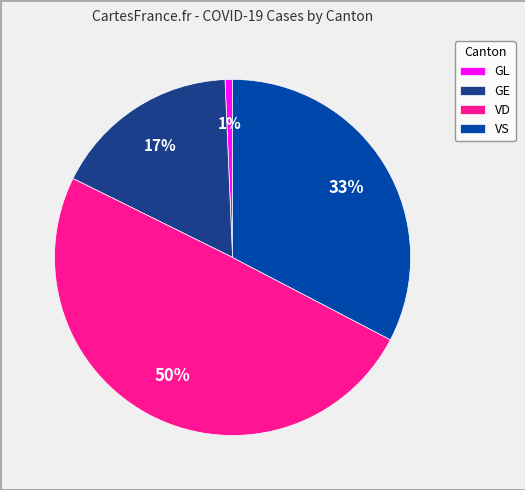

What is the largest slice in the pie chart?

VD